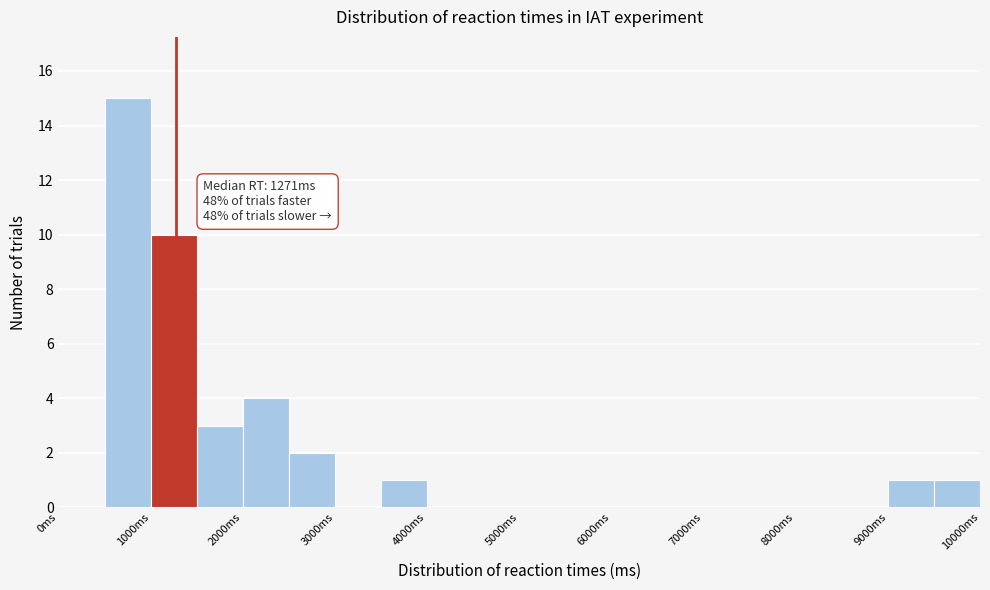

Over which range of the x-axis is the bar tallest?

500 to 1000